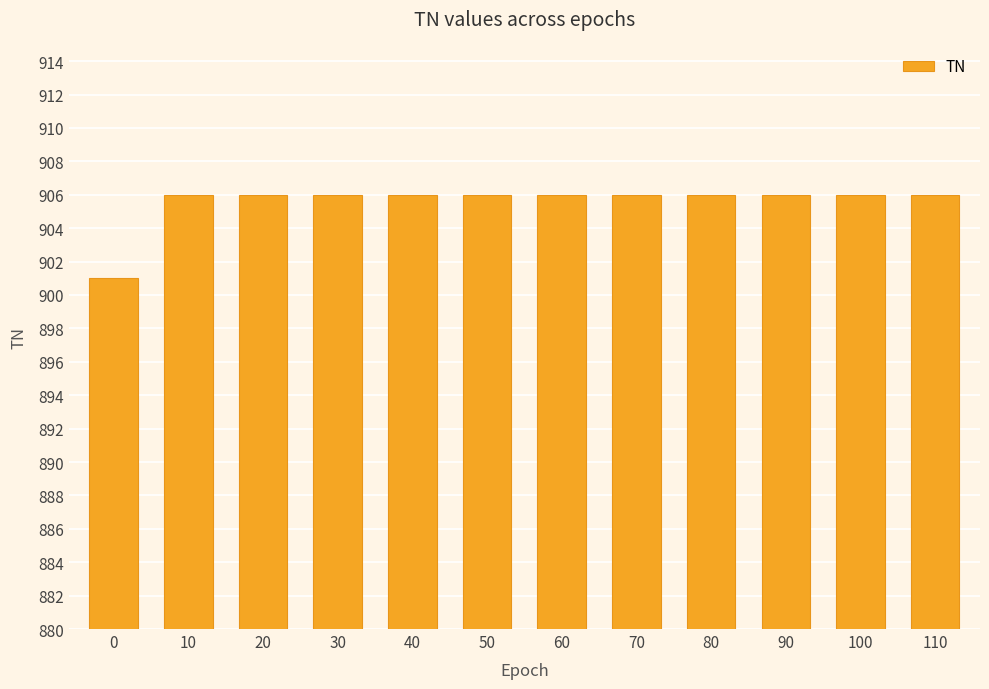

How many values are between 906 and 907?

11